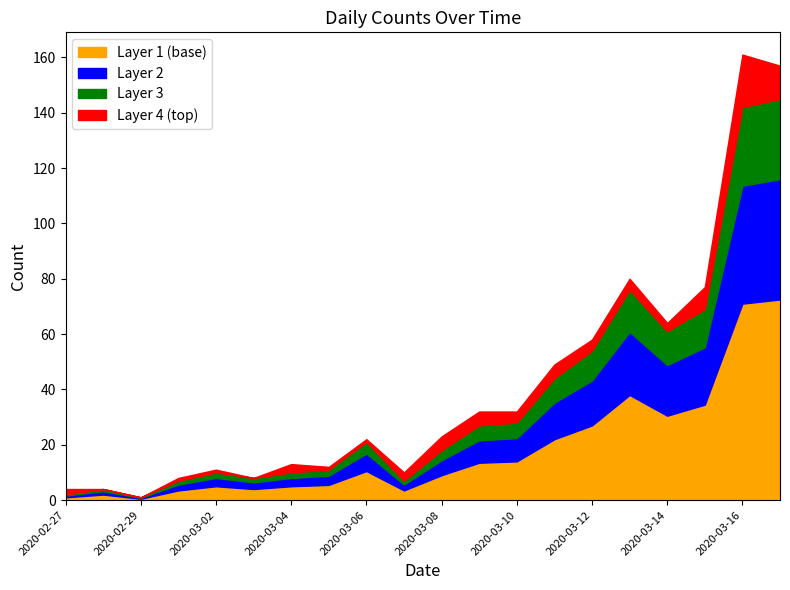

True or false: Series 1 and Series 0 intersect in this chart.

False